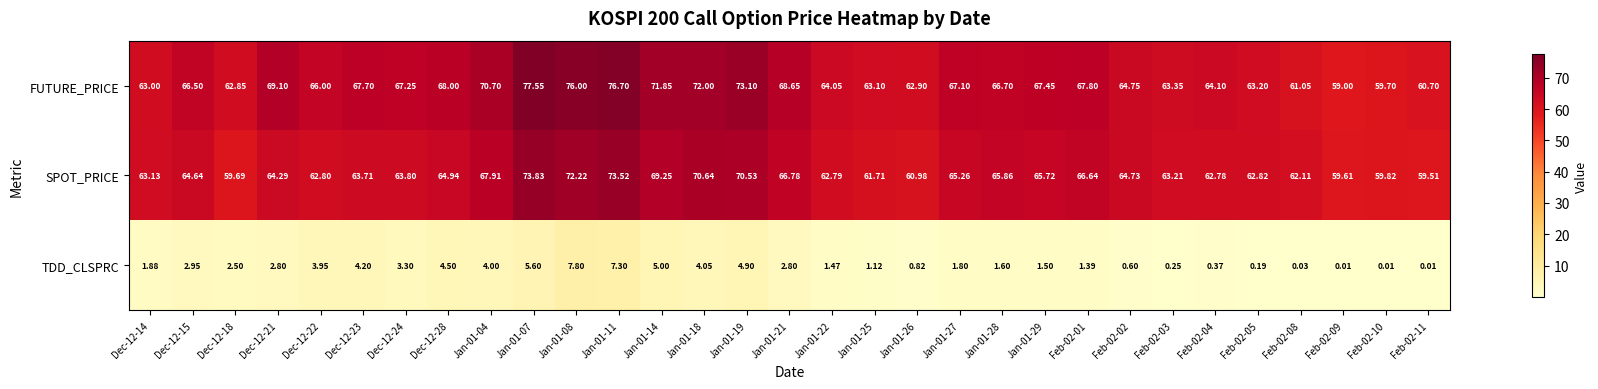

At which category is the sum across all series the highest?

Jan-01-11